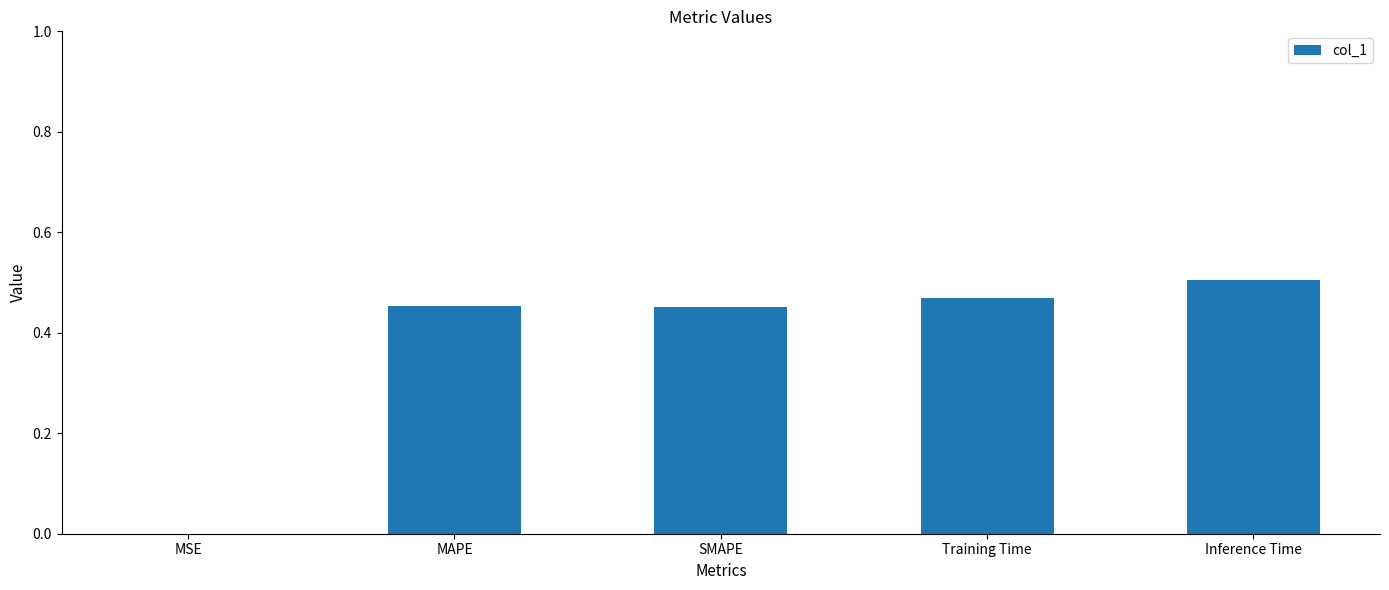

The value at SMAPE is 0.8. True or false?

False